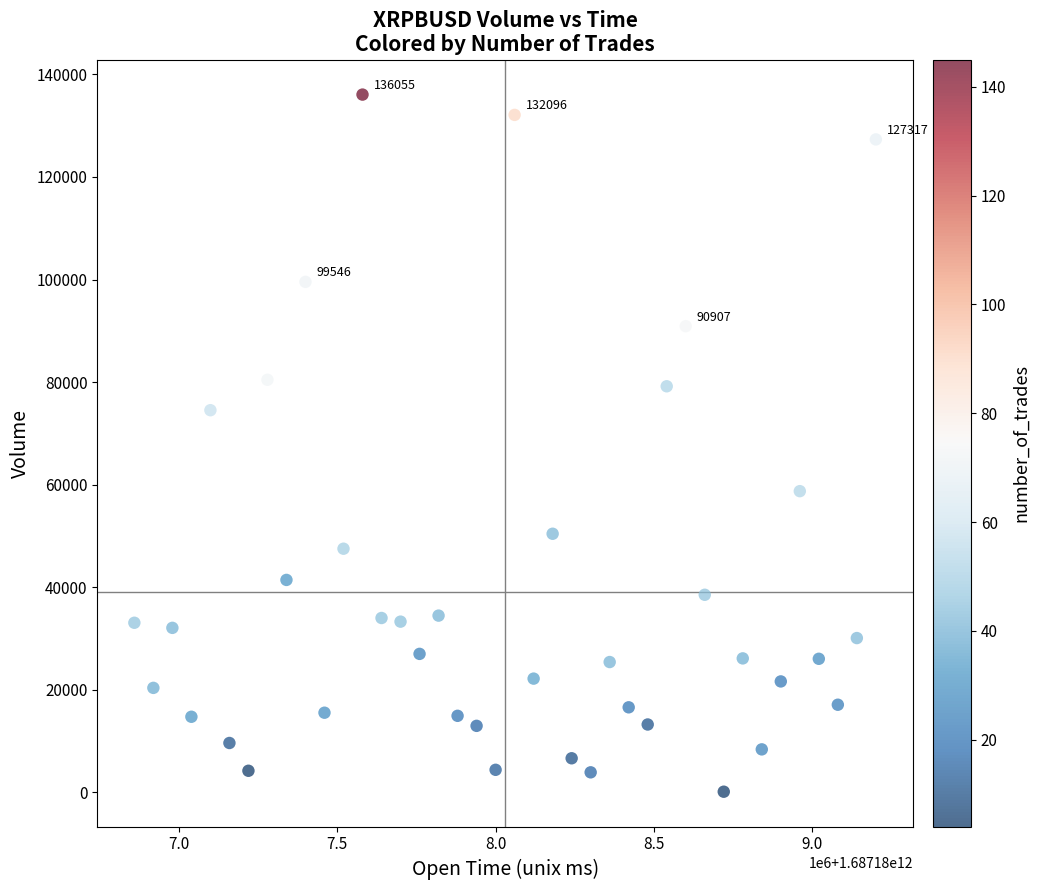

What is the range of Y values (max minus min)?

135904.4